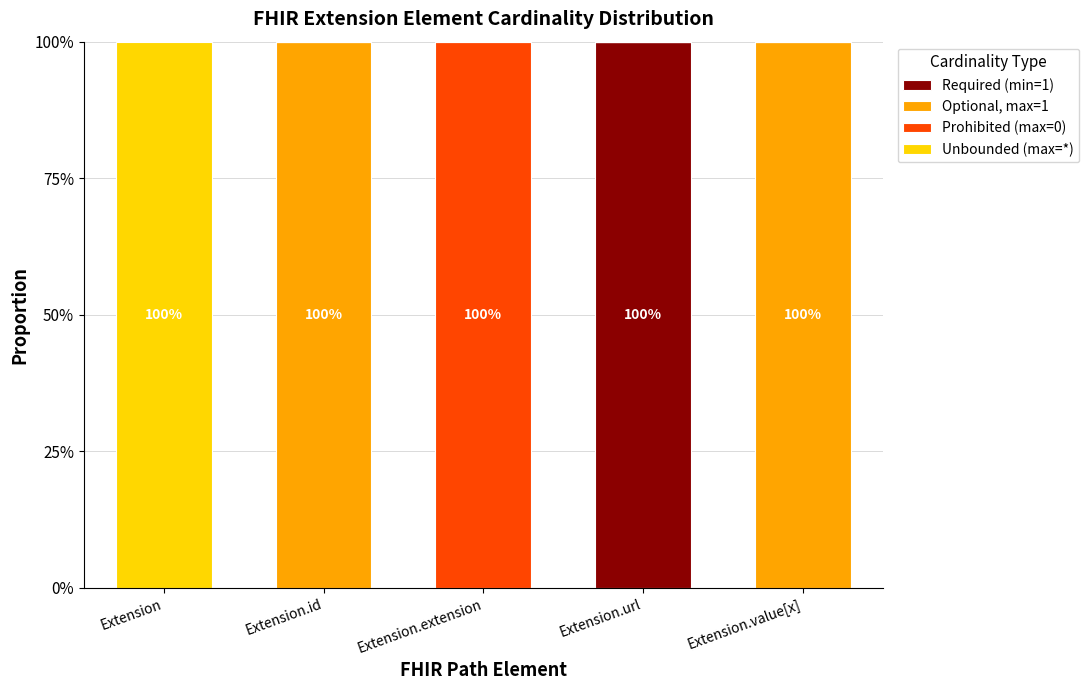

Does the chart contain stacked bars?

Yes